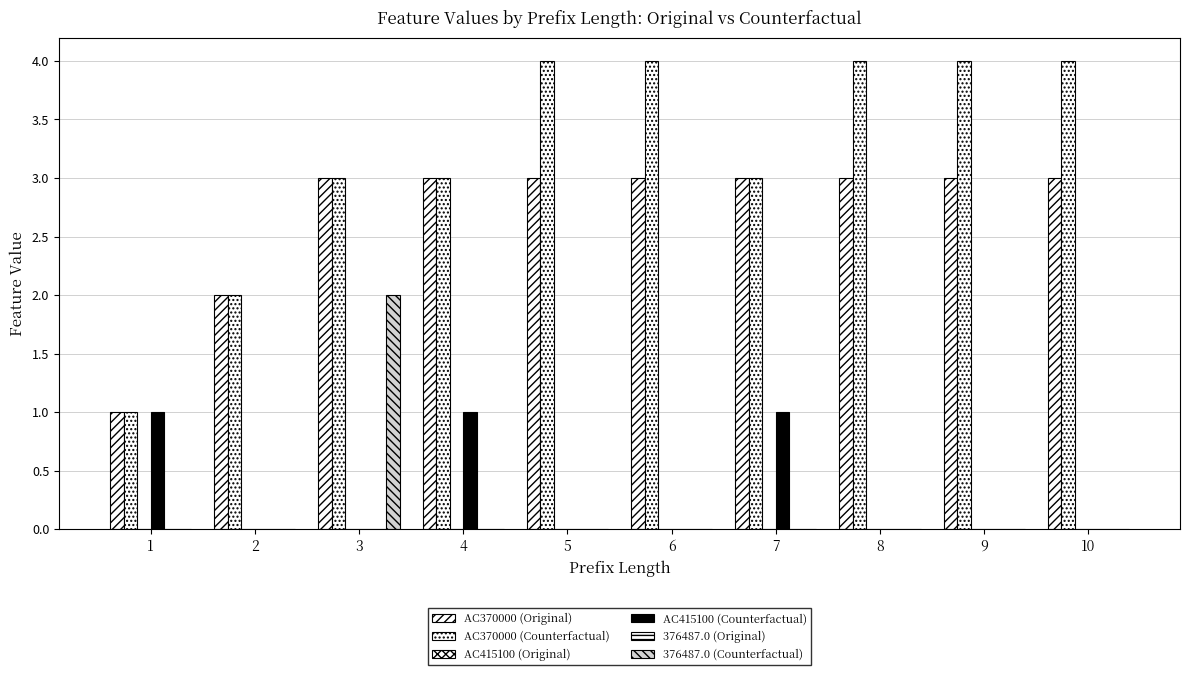

How many bars are there in each group?

6